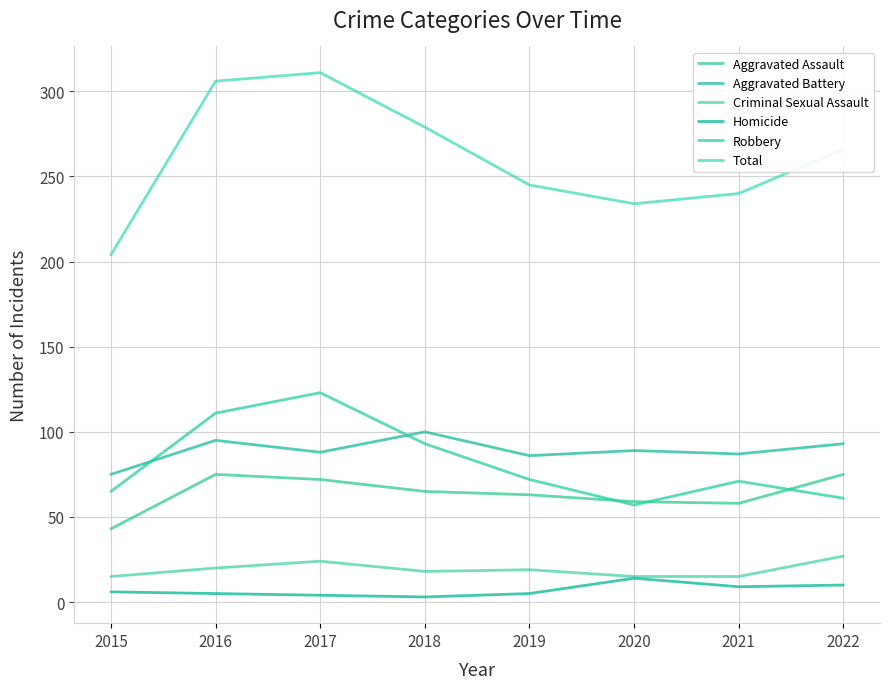

Which label corresponds to the smallest value in the chart?

2018